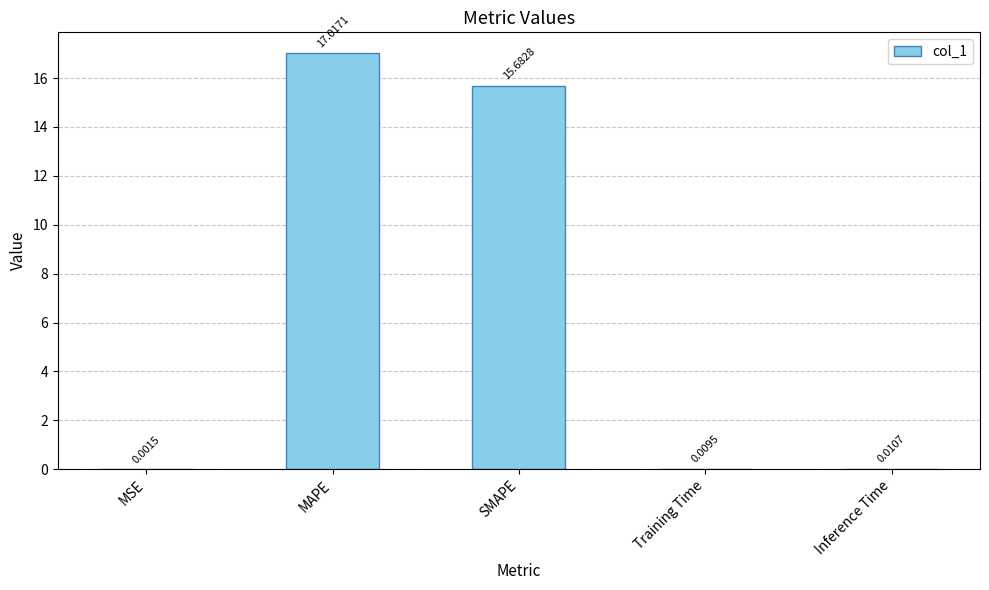

What is the sum of all values?

32.7